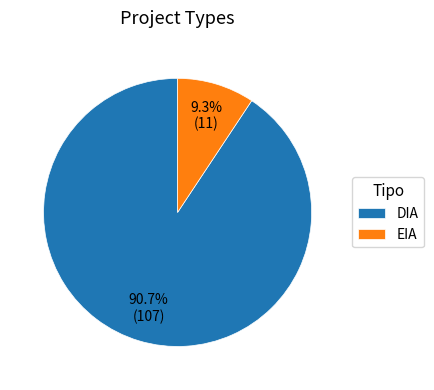

Which slice is the smallest?

EIA